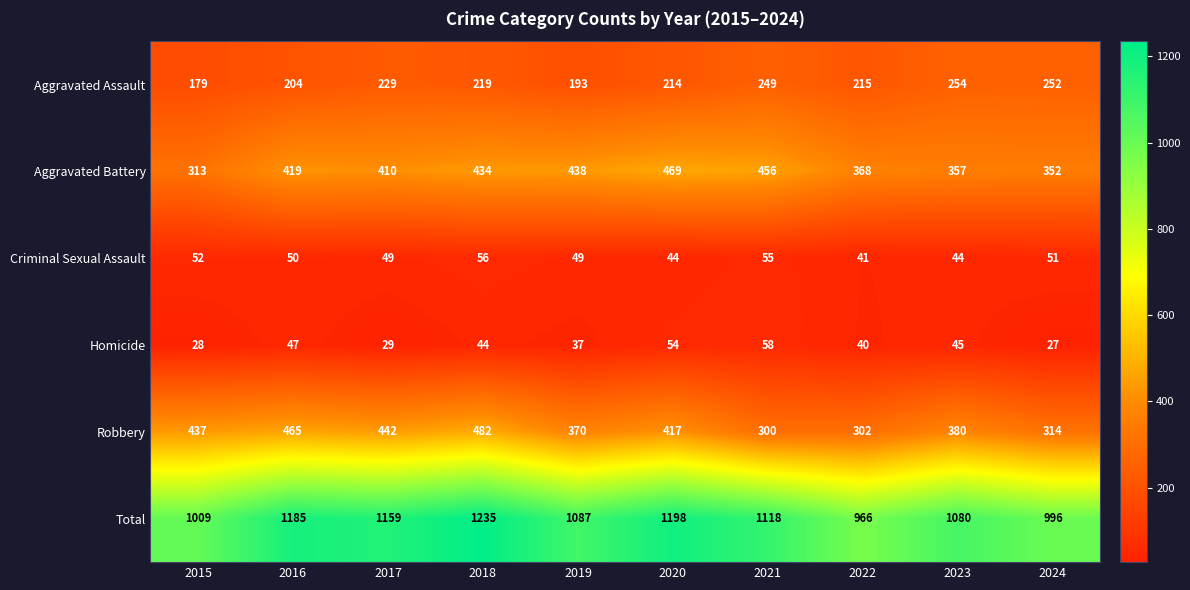

Is the value of Robbery at 2023 greater than the value of Total at 2015?

No